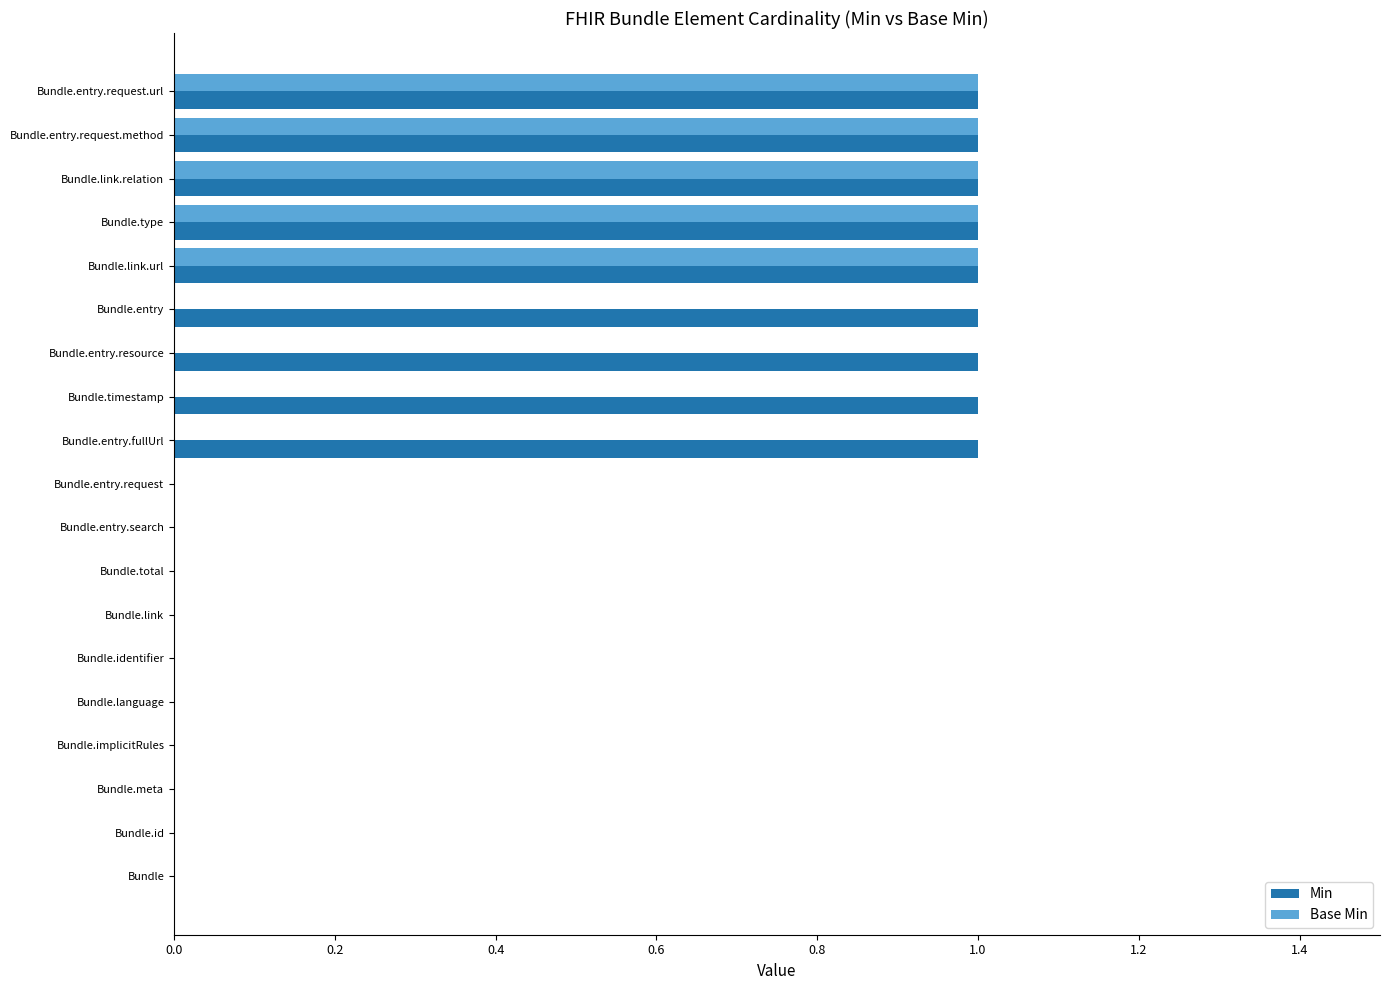

What is the sum of all Base Min values?

5